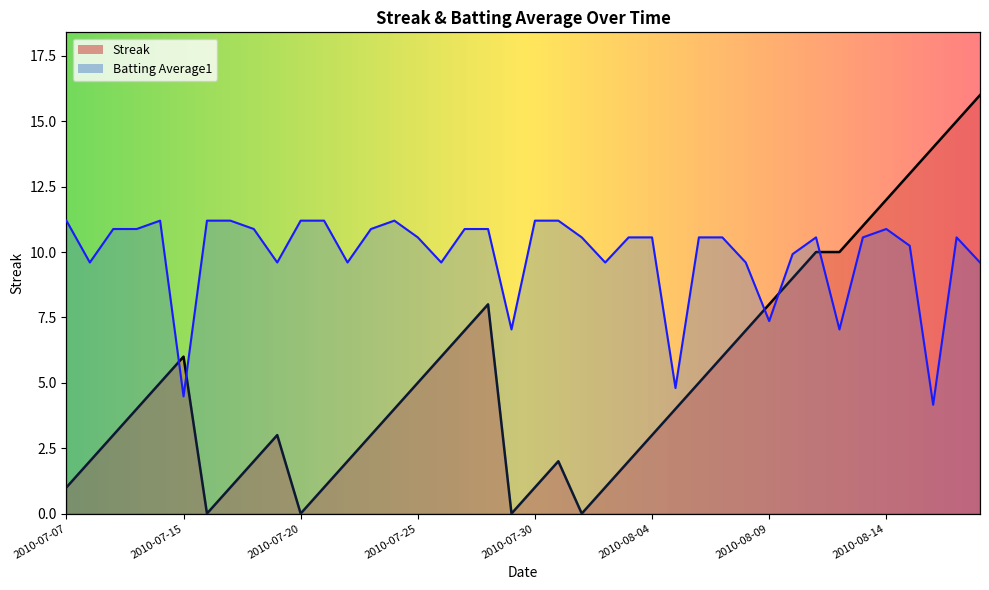

At which label is Batting Average1 closest to 7?

2010-07-29